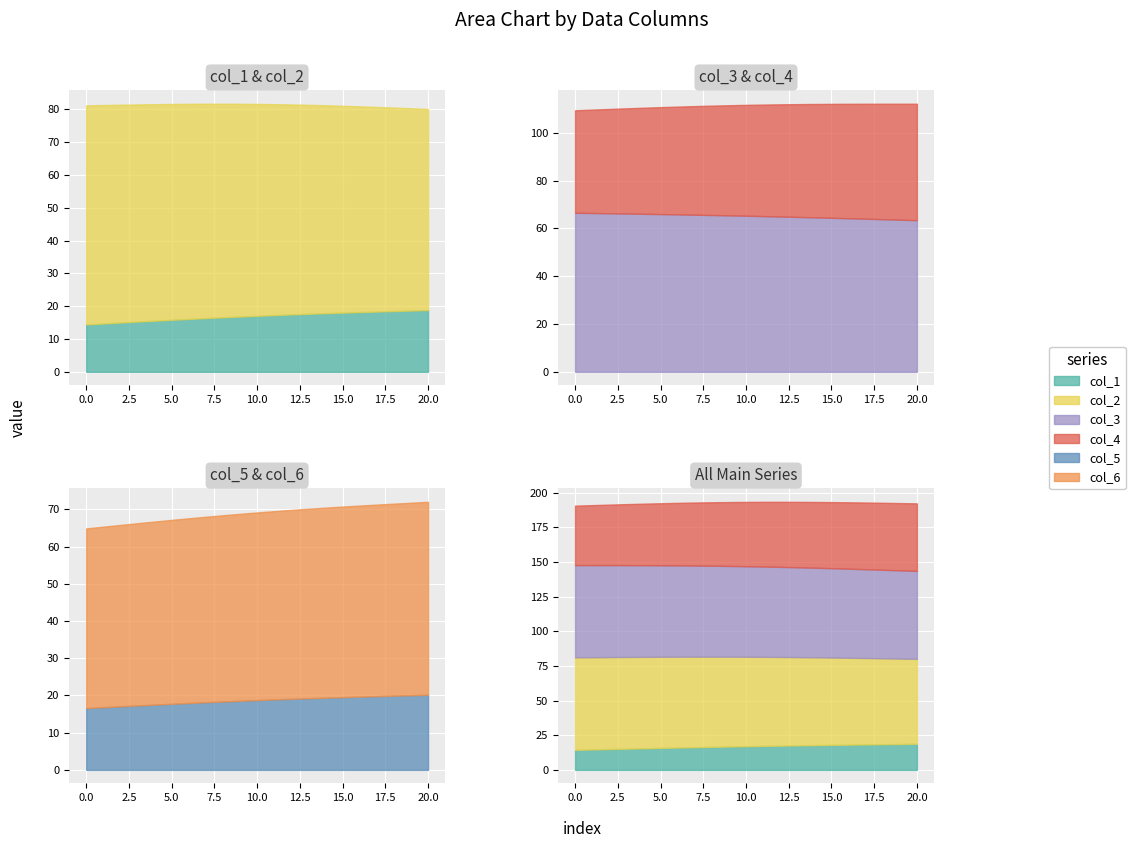

What is the minimum value for col_1?

14.4